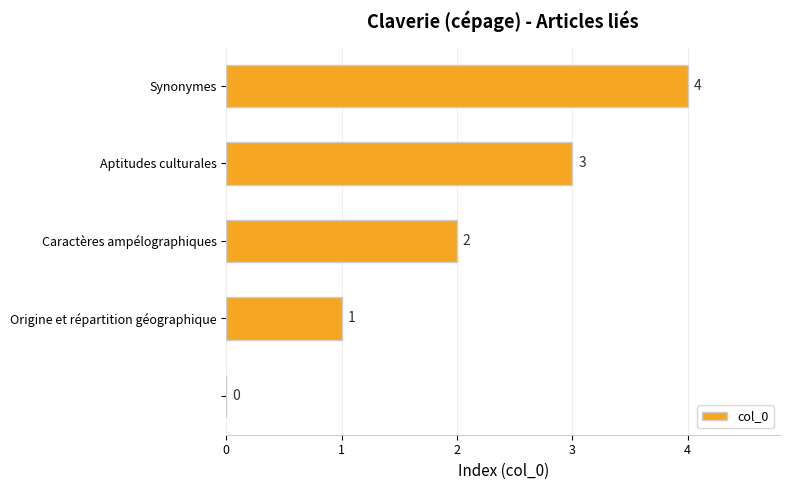

Count the number of data series in this chart.

1